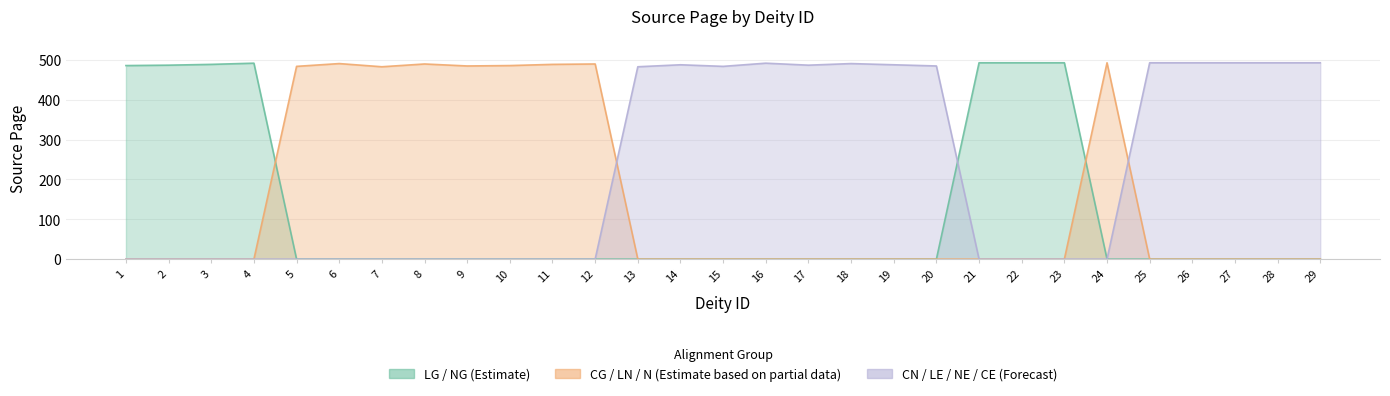

At which label does CG / LN / N (Estimate based on partial data) reach its minimum?

1